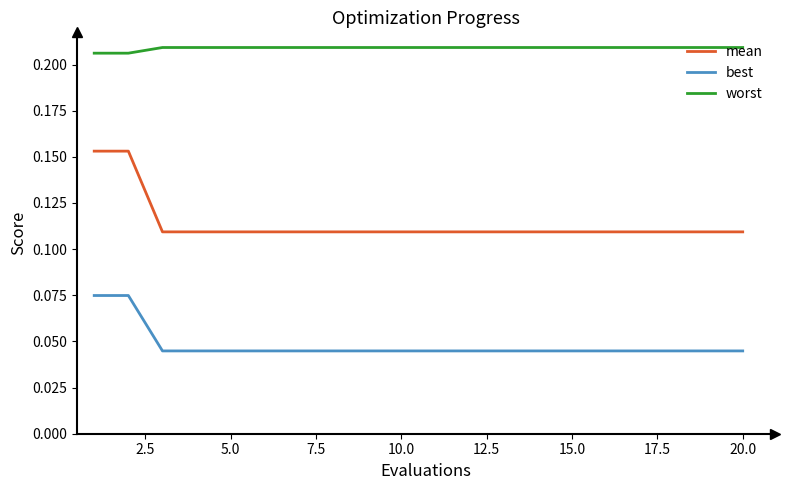

Which series has the widest spread of values?

mean